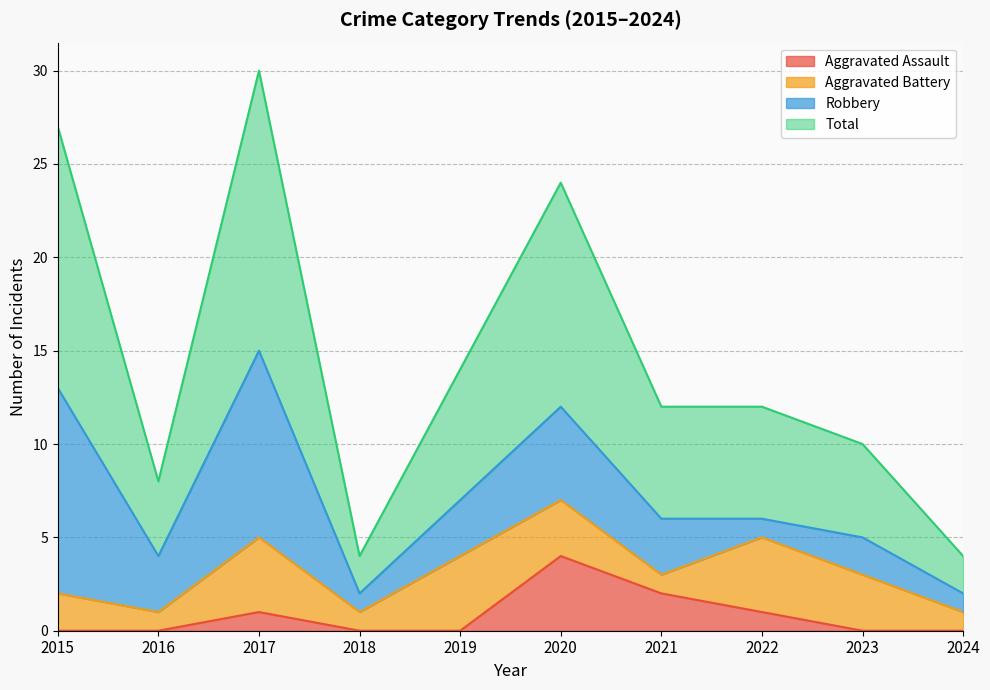

How many interior local valleys does the Total series have?

2